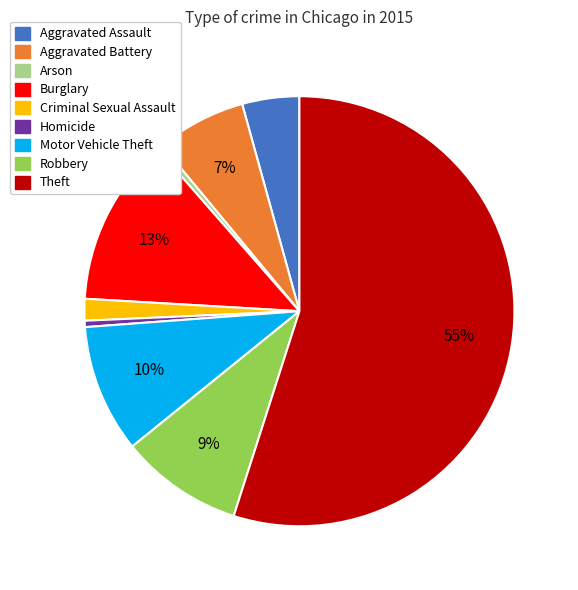

Is it true that Burglary is 13% of the pie?

True